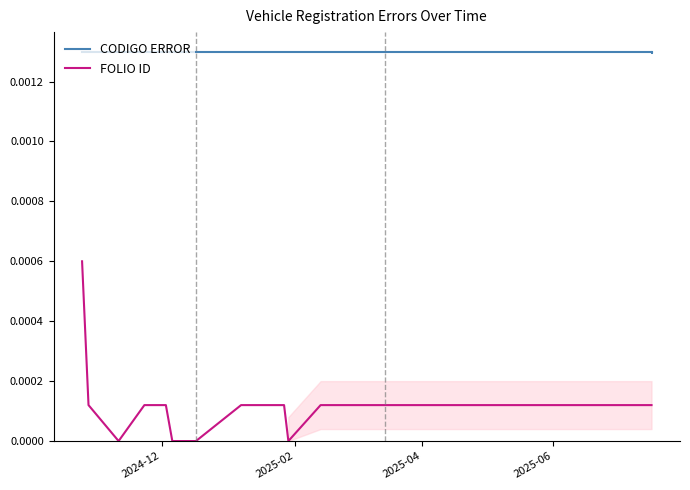

List the series in order of their overall mean, highest first.

CODIGO ERROR, FOLIO ID